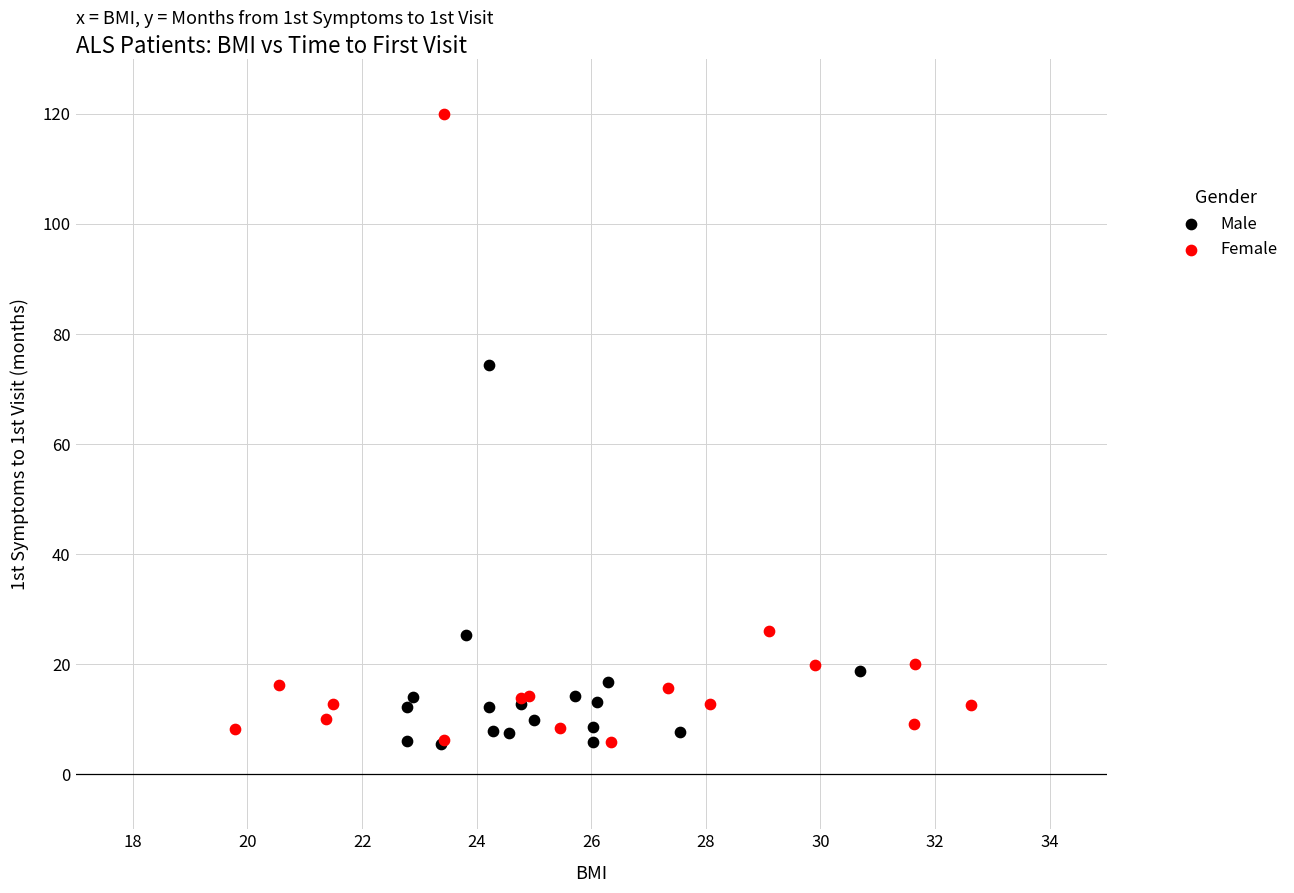

What are all the series names shown in the legend?

Male, Female